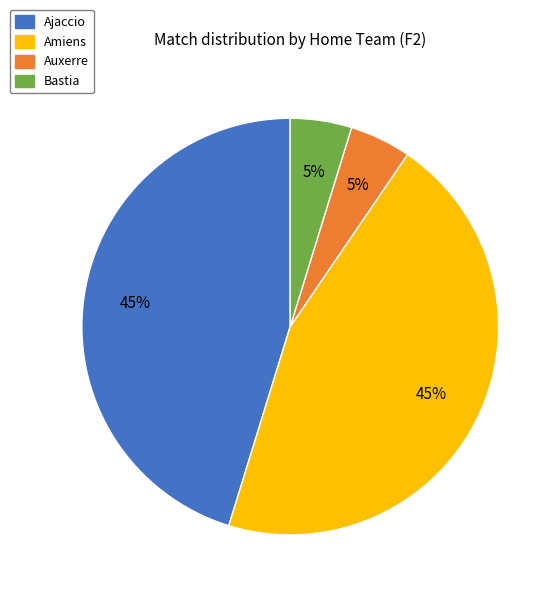

Is there a majority slice in this chart?

No